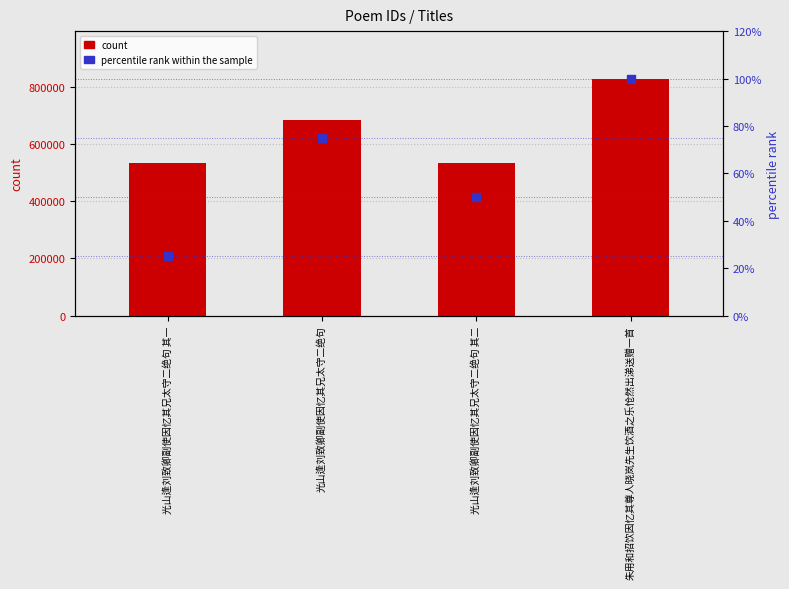

At which category is the sum across all series the highest?

朱用和招饮因忆其尊人晓岚先生饮酒之乐怆然出涕送赠一首